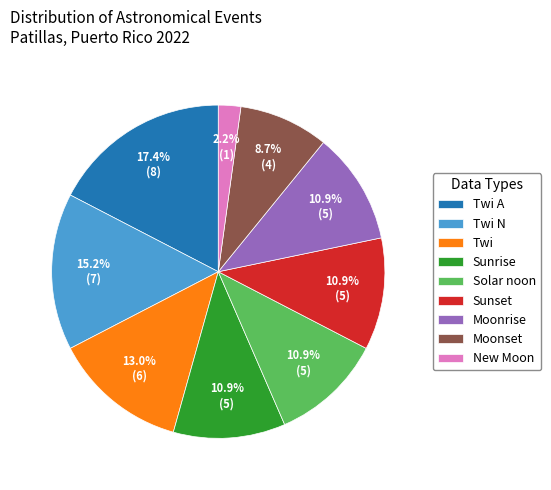

How much of the chart is everything except Twi A?

82.6%